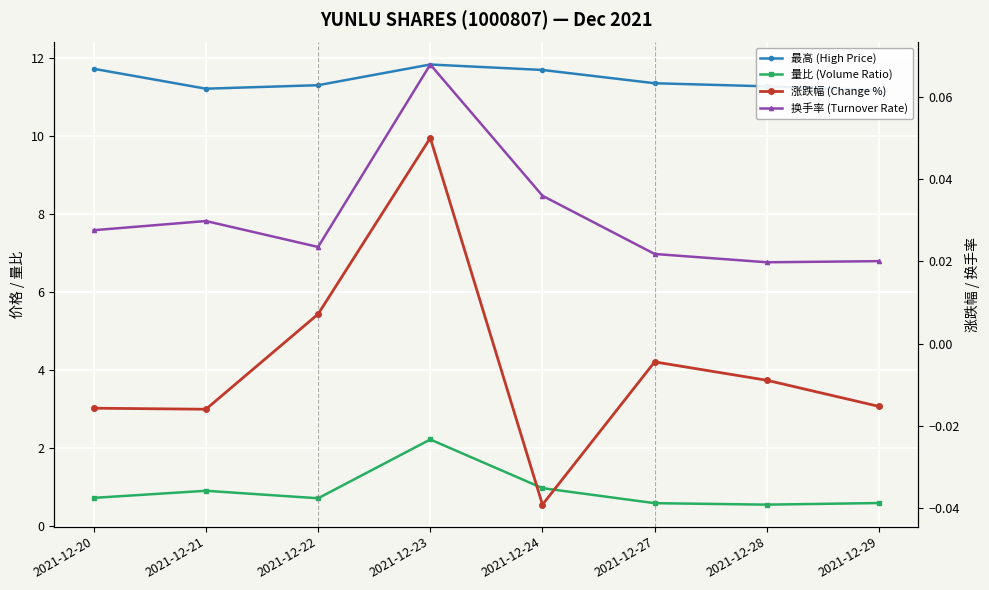

What are all the series names shown in the legend?

最高 (High Price), 量比 (Volume Ratio), 涨跌幅 (Change %), 换手率 (Turnover Rate)